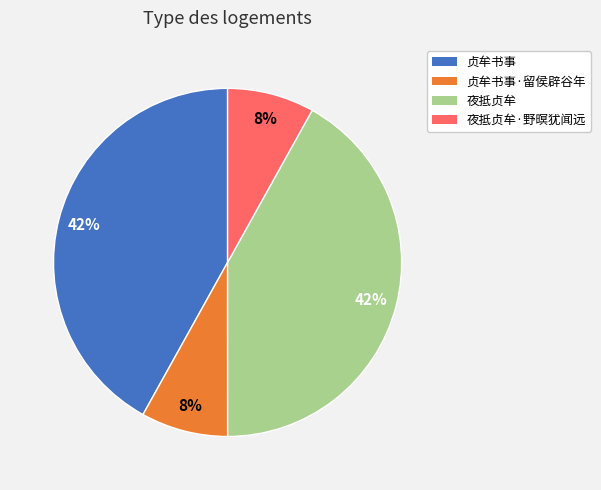

Is it true that 贞牟书事·留侯辟谷年 is 8% of the pie?

True